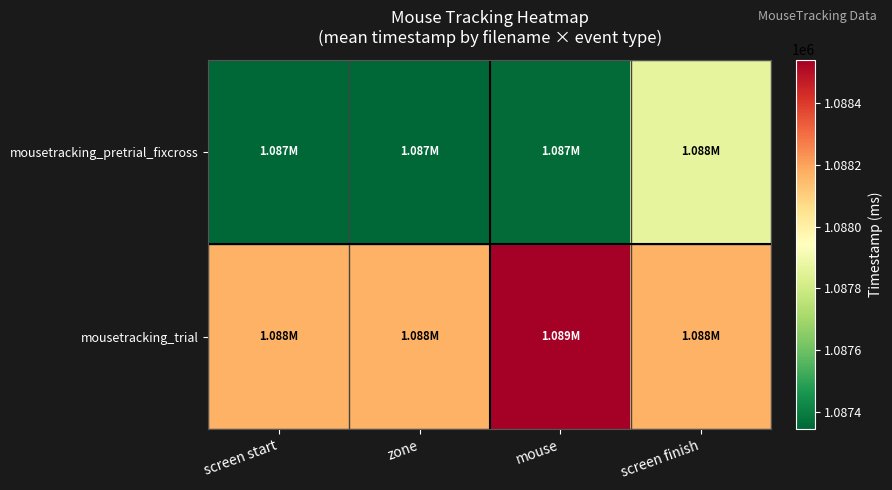

Which series has the widest spread of values?

mousetracking_pretrial_fixcross